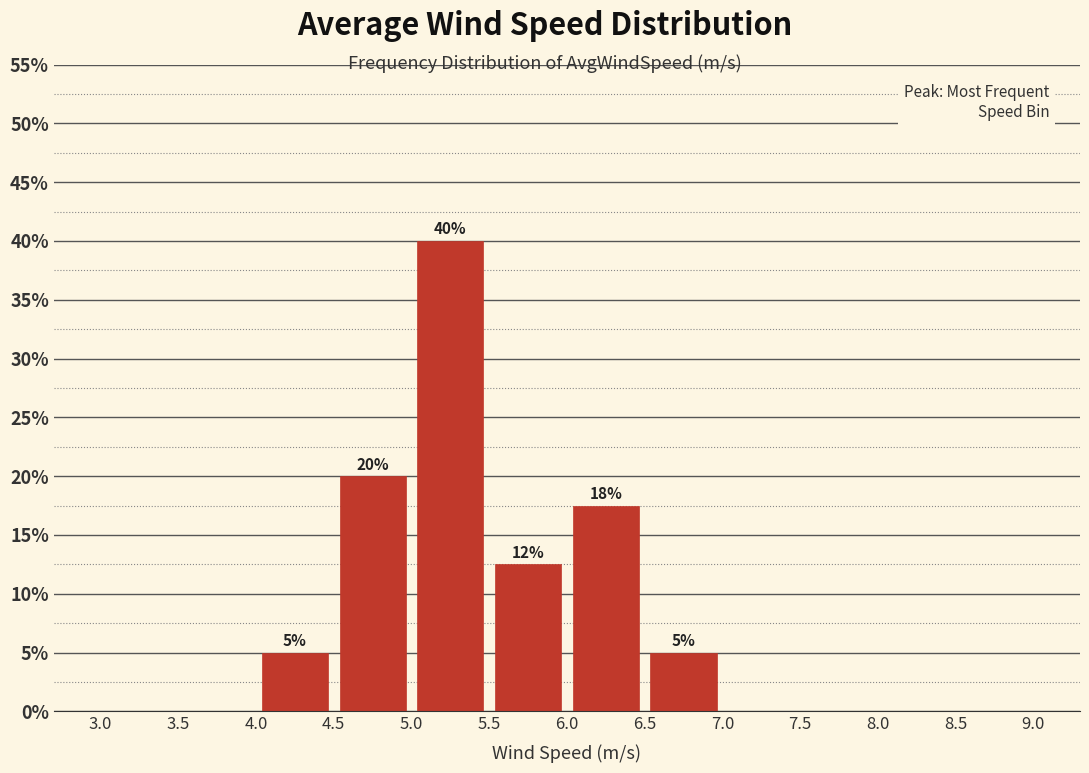

Which range on the x-axis has the tallest bar?

5.0 to 5.5